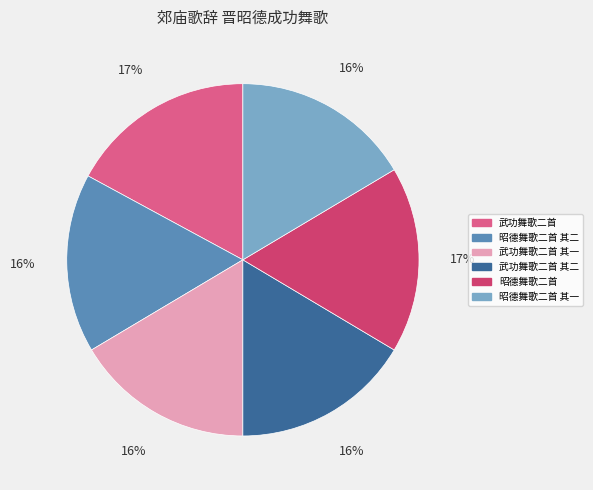

Does any single category account for the majority?

No